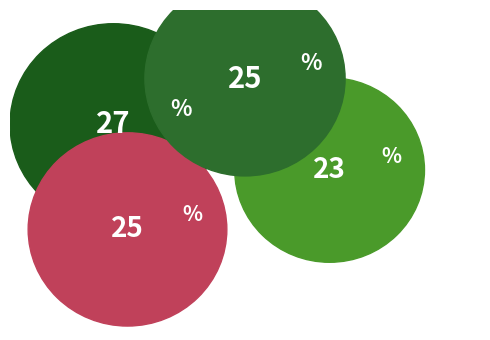

Combined, do Surprise and Novelty account for over 50%?

No